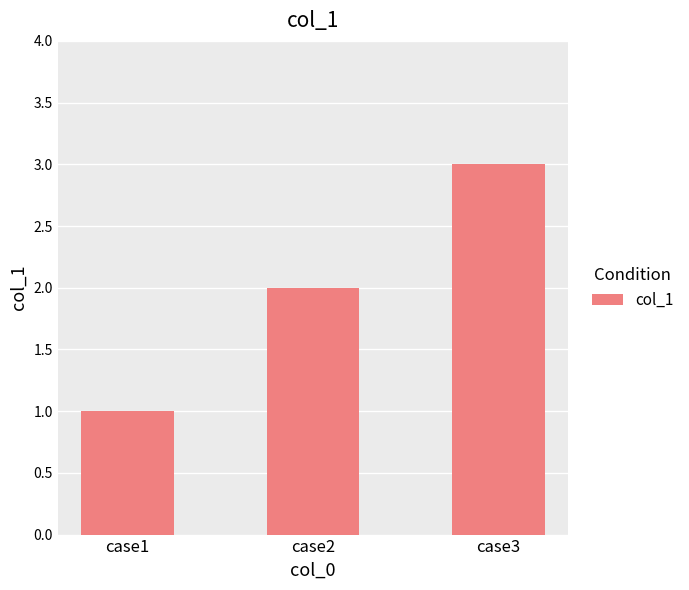

How many categories are shown in the chart?

3